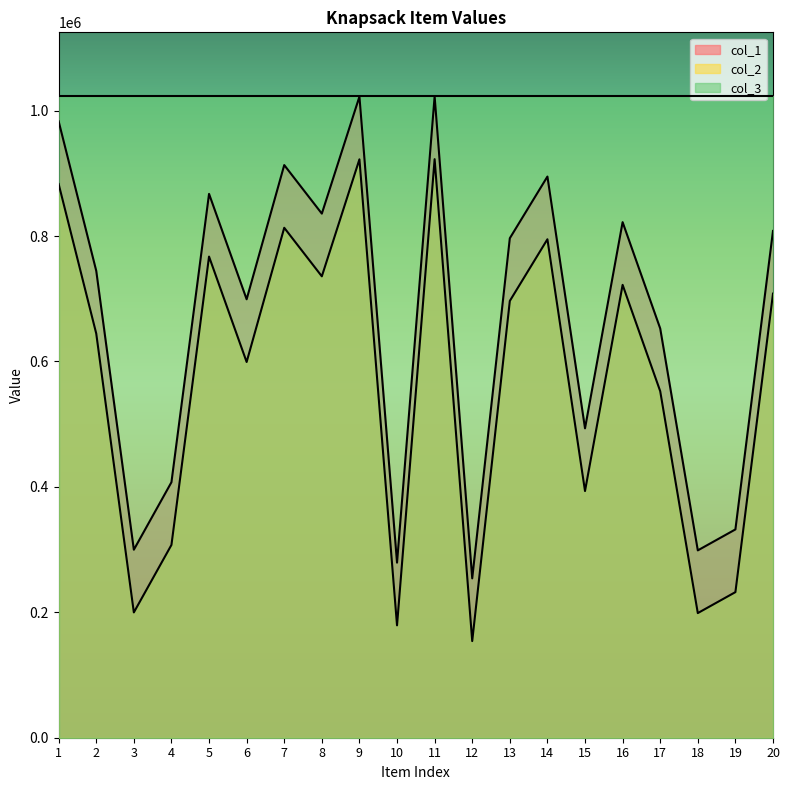

Reading left to right, extract all data points from this chart.

col_1: 1=982943	2=744474	3=299828	4=407462	5=867269	6=699175	7=913204	8=835781	9=1022368	10=279194	11=1022619	12=254108	13=796538	14=894875	15=493406	16=822179	17=652611	18=298763	19=332176	20=808195
col_2: 1=882943	2=644474	3=199828	4=307462	5=767269	6=599175	7=813204	8=735781	9=922368	10=179194	11=922619	12=154108	13=696538	14=794875	15=393406	16=722179	17=552611	18=198763	19=232176	20=708195